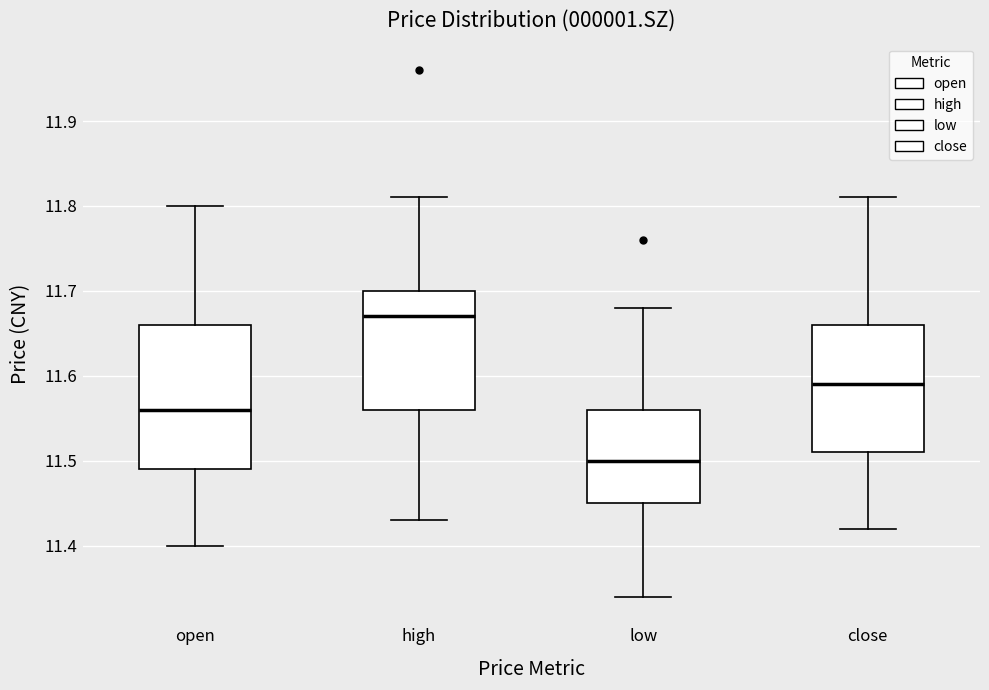

Reading left to right, transcribe this box plot: for each box, give where its median line is, the range the box spans, and where its two whiskers end, as read against the y-axis. The values are not printed on the chart, so give them approximately, as read against the axis.

open: median 11.56, box 11.49 to 11.66, whiskers 11.40 to 11.80
high: median 11.67, box 11.56 to 11.70, whiskers 11.43 to 11.81
low: median 11.50, box 11.45 to 11.56, whiskers 11.34 to 11.68
close: median 11.59, box 11.51 to 11.66, whiskers 11.42 to 11.81